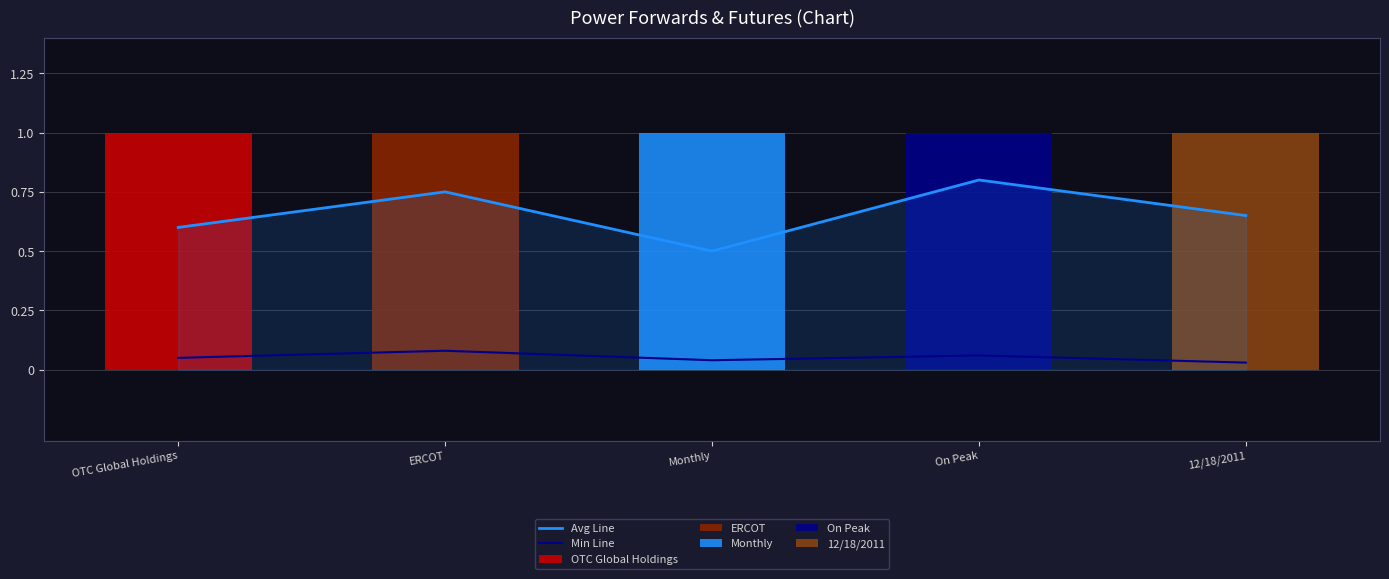

What is the value of the Min Line bar at the 2nd from the left?

0.1